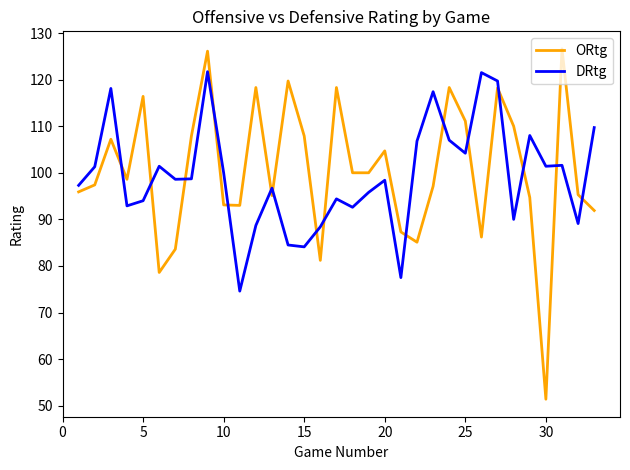

What is the minimum value shown in the chart?

51.4